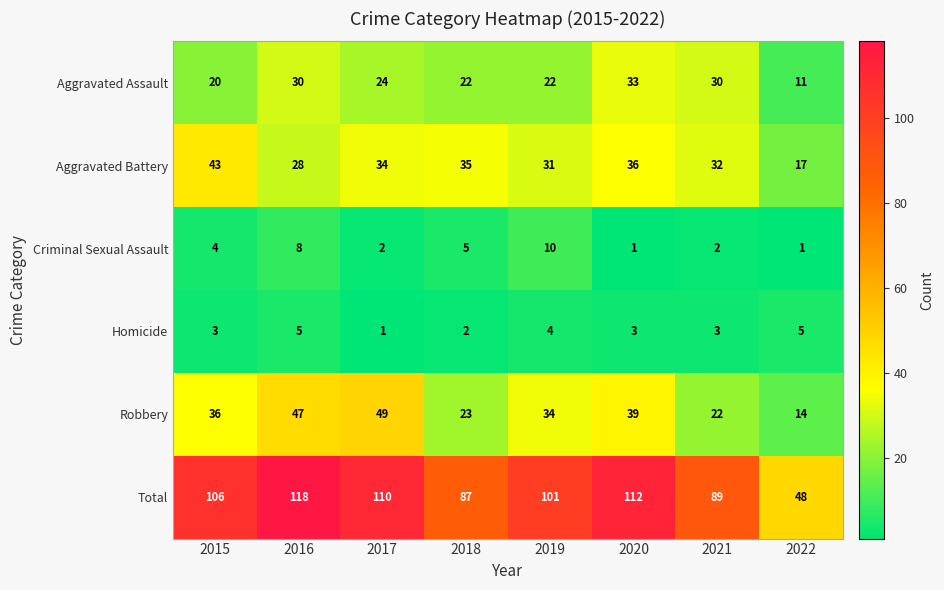

At how many categories does at least one series exceed 63?

7